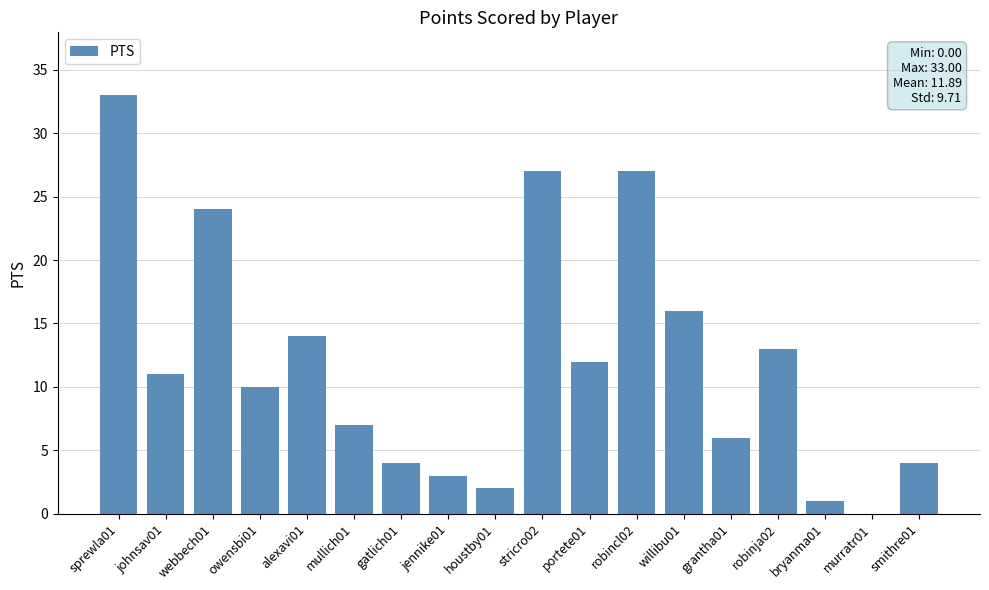

The value at webbech01 is 6. True or false?

False